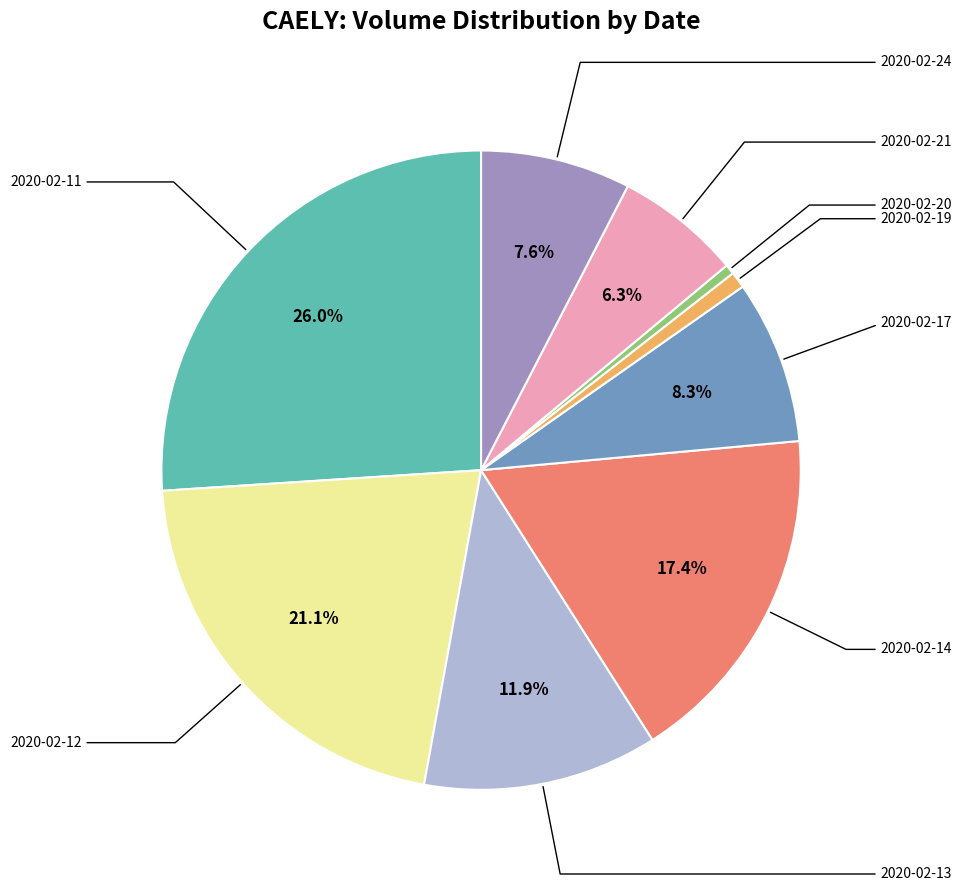

Does any single category account for the majority?

No